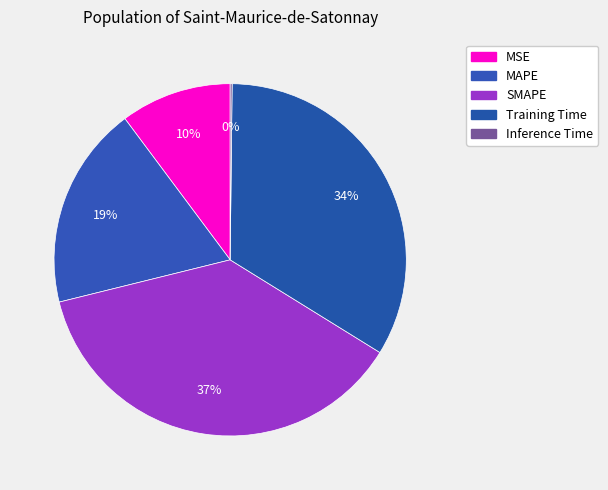

Which slice is the smallest?

Inference Time